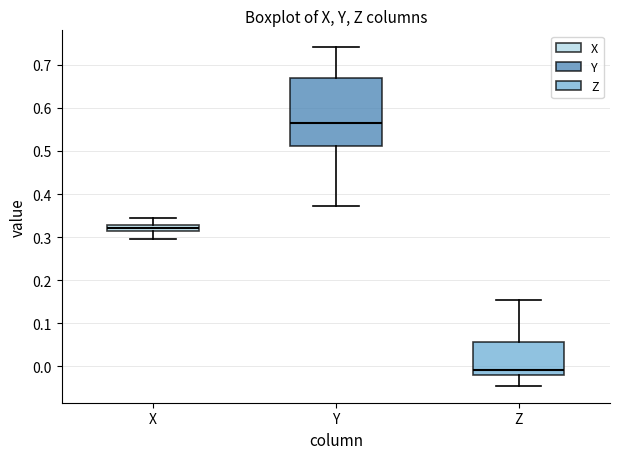

Where does the upper whisker of the box for Y end on the y-axis? The values are not printed on the chart, so give them approximately, as read against the axis.

0.74